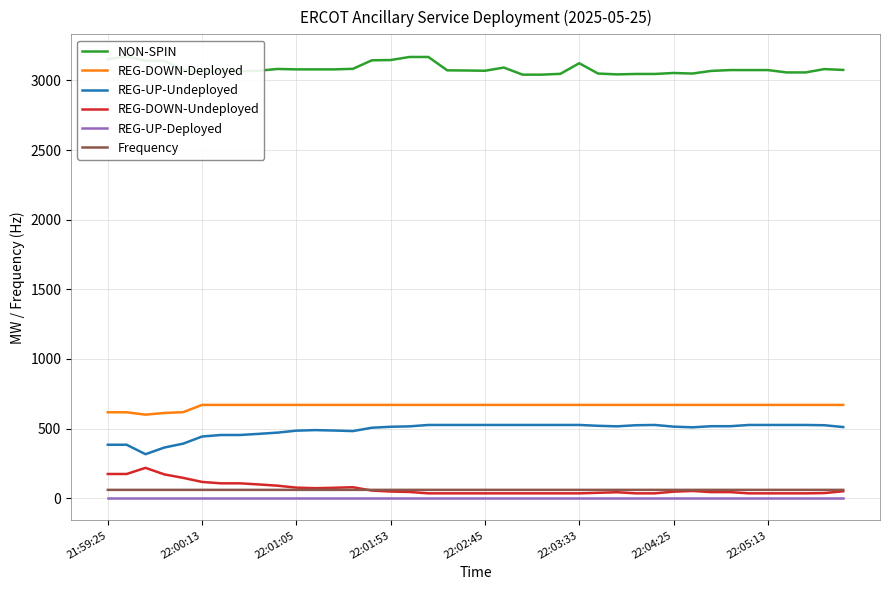

Is this an area chart (filled region under the line)?

No